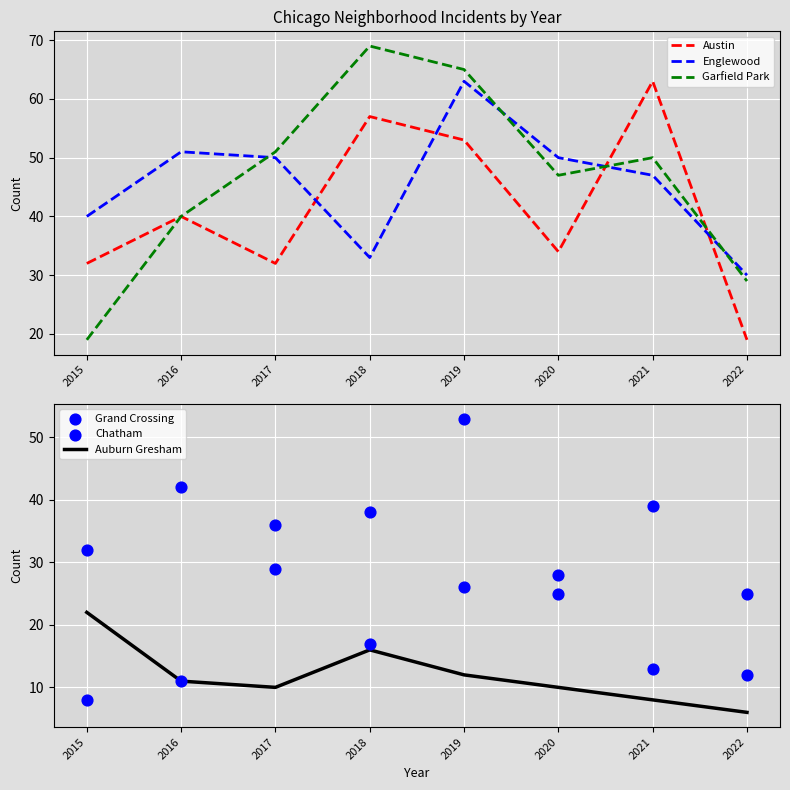

What are all the series names shown in the legend?

Austin, Englewood, Garfield Park, Auburn Gresham, Grand Crossing, Chatham